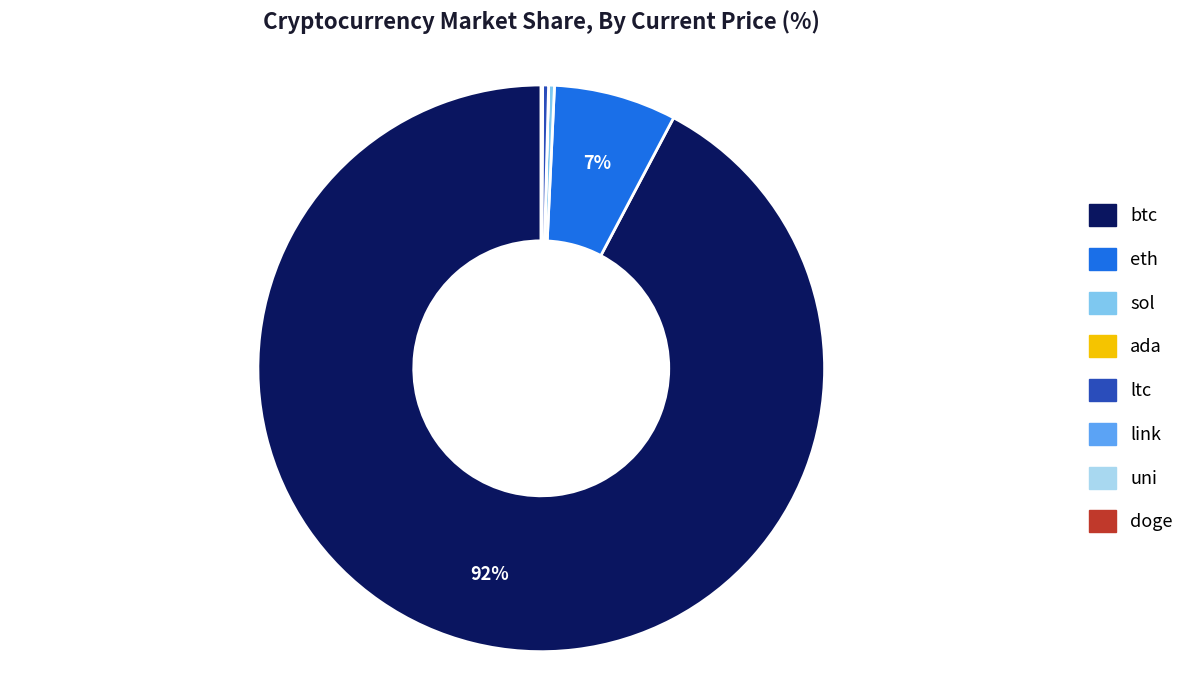

Is the sum of ltc and eth greater than half?

No